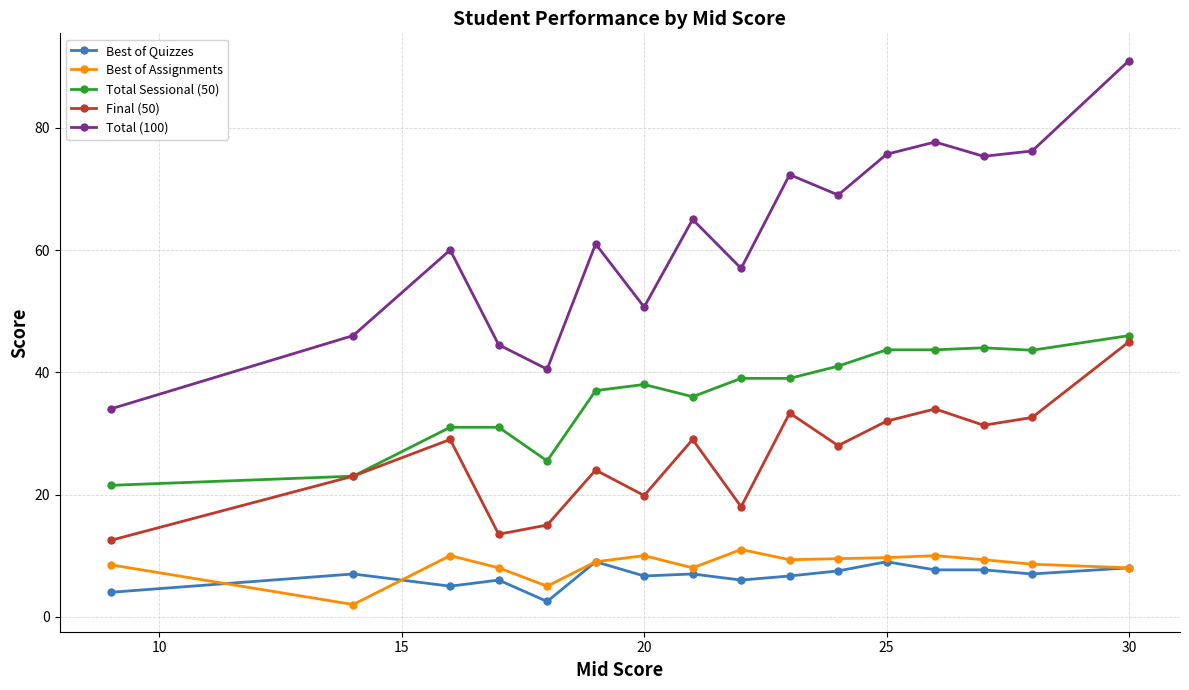

True or false: Total (100) and Best of Assignments cross at least once.

False